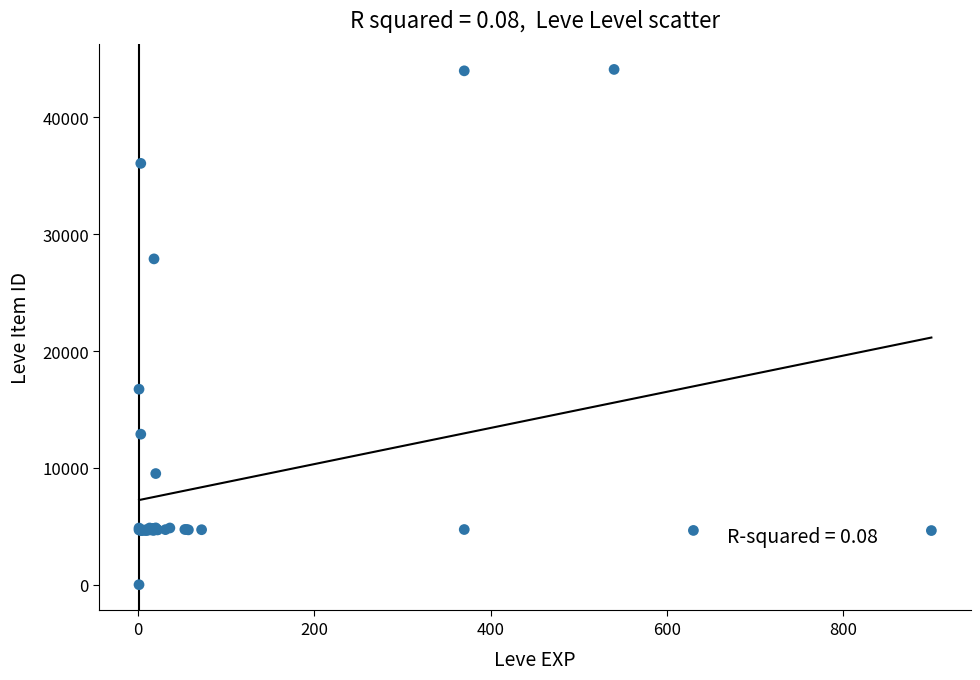

What Y value in the scatter plot is closest to 22050?

16734